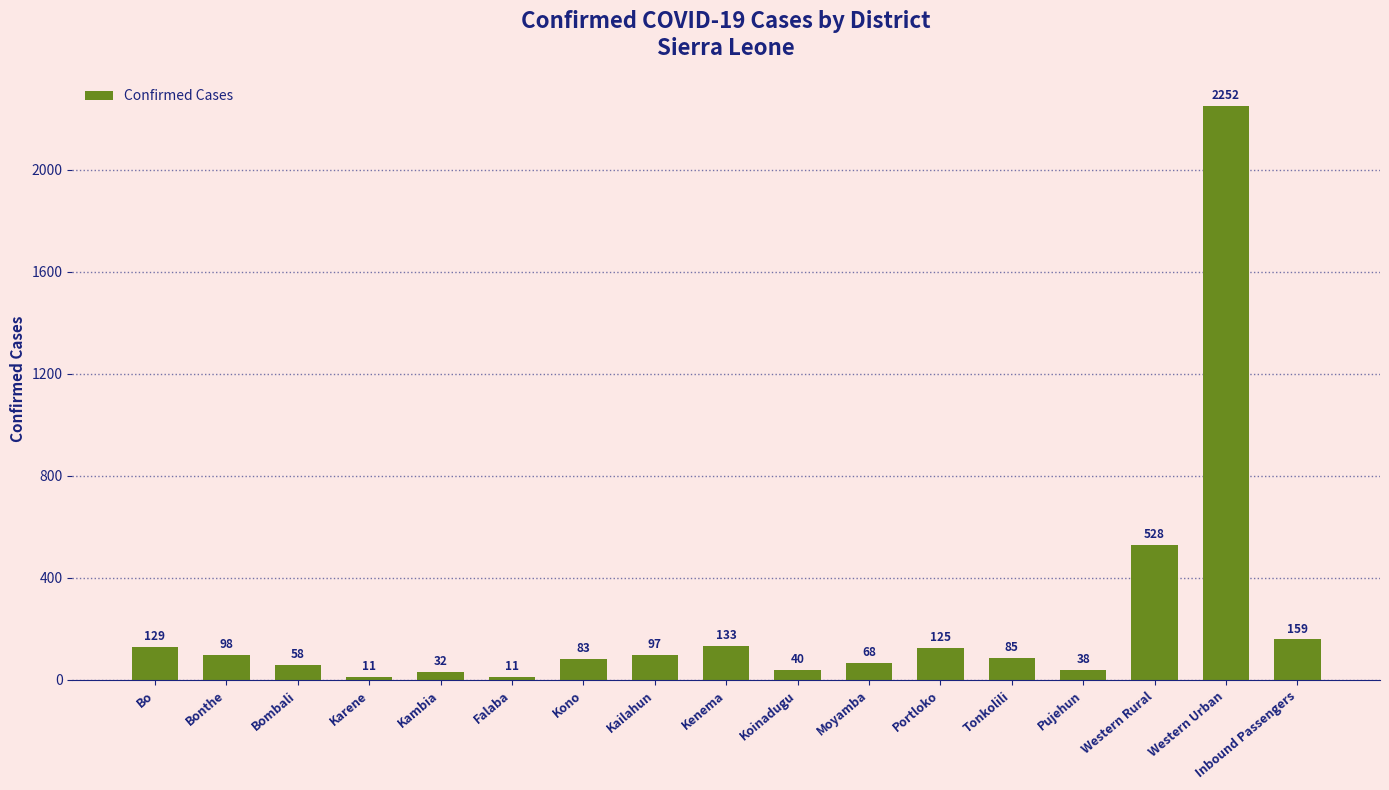

What is the minimum value shown in the chart?

11